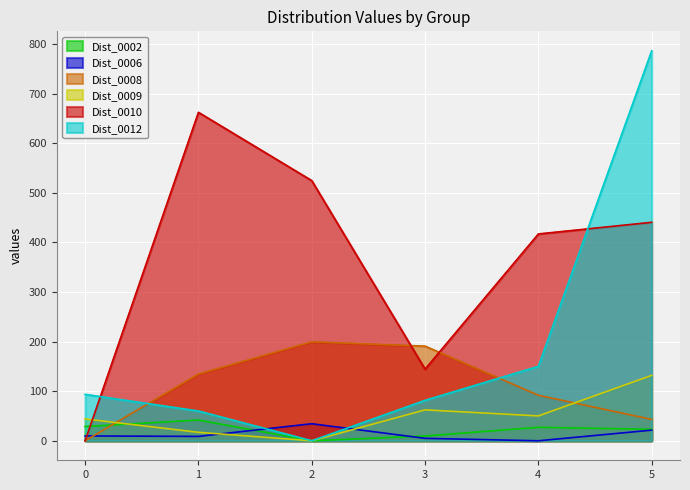

How many lines are shown in the chart?

6